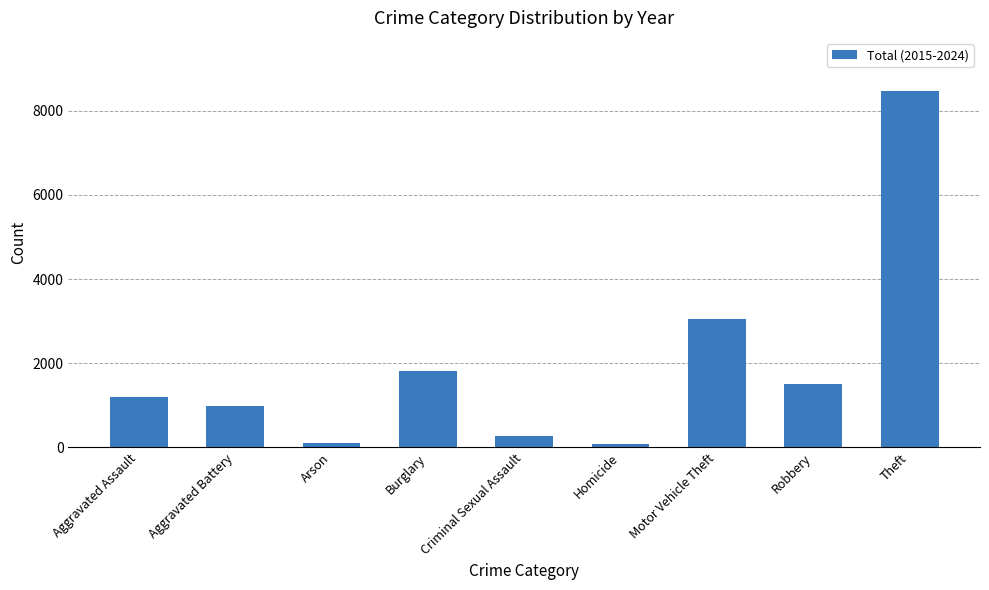

How many bars are there in total?

9